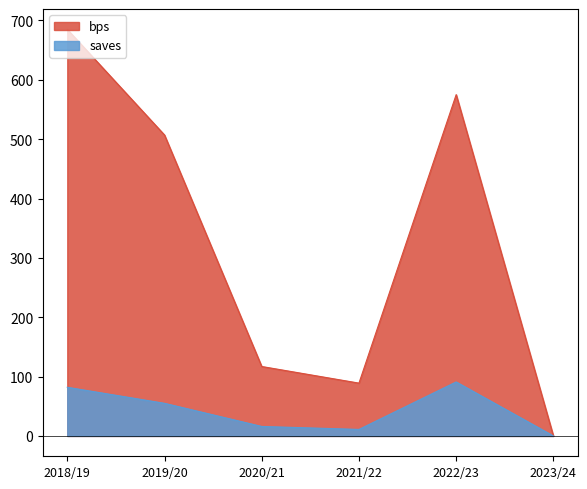

At which category is the sum across all series the highest?

2018/19